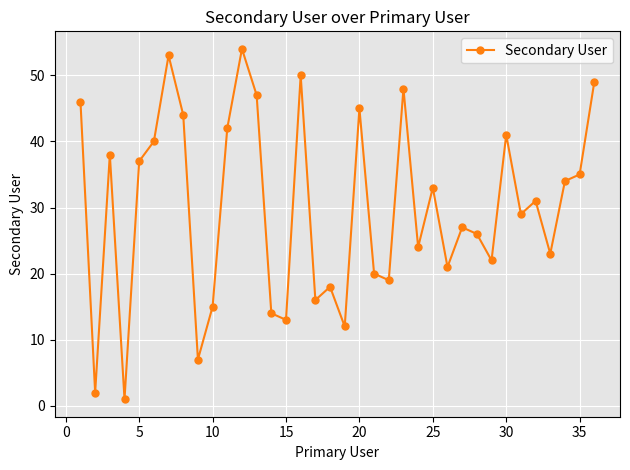

What is the greatest value displayed?

54